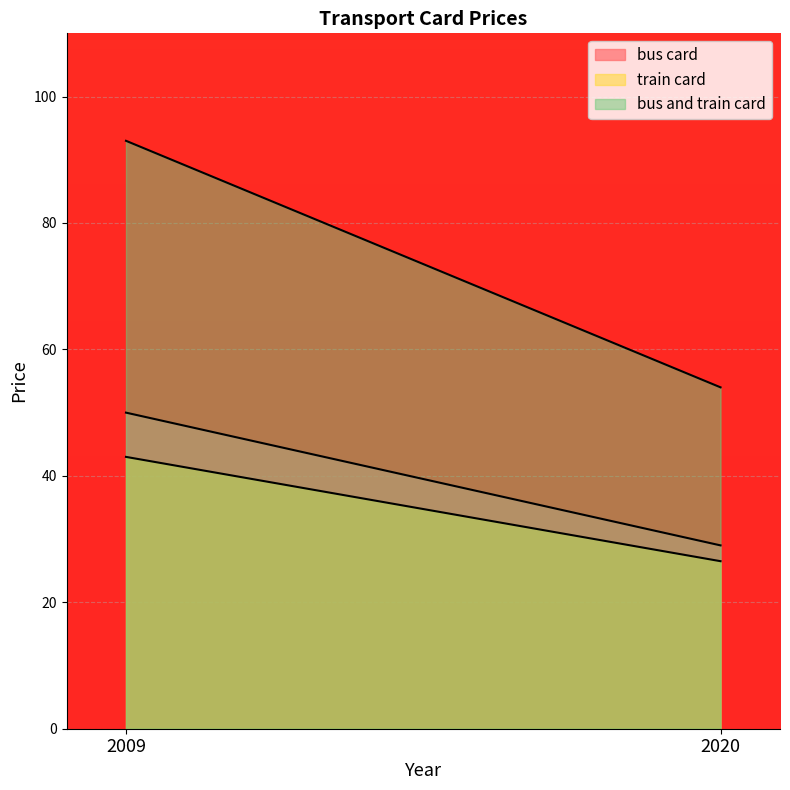

At which category is the sum across all series the highest?

2009